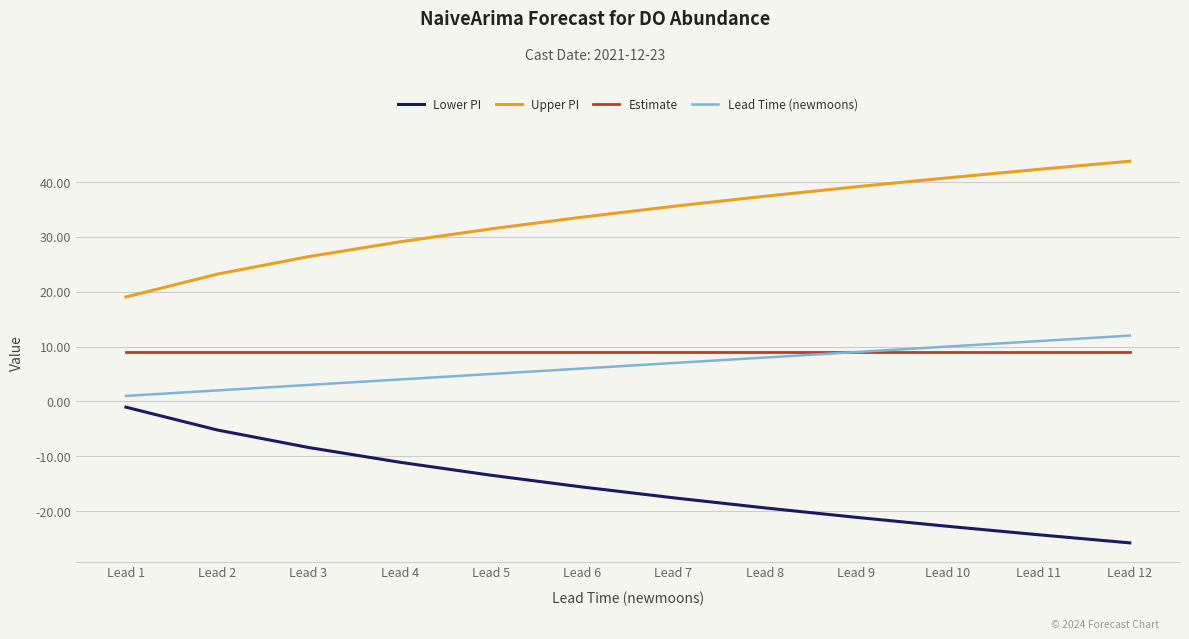

At Lead 2, list the series in order from smallest to largest.

Lower PI, Lead Time (newmoons), Estimate, Upper PI